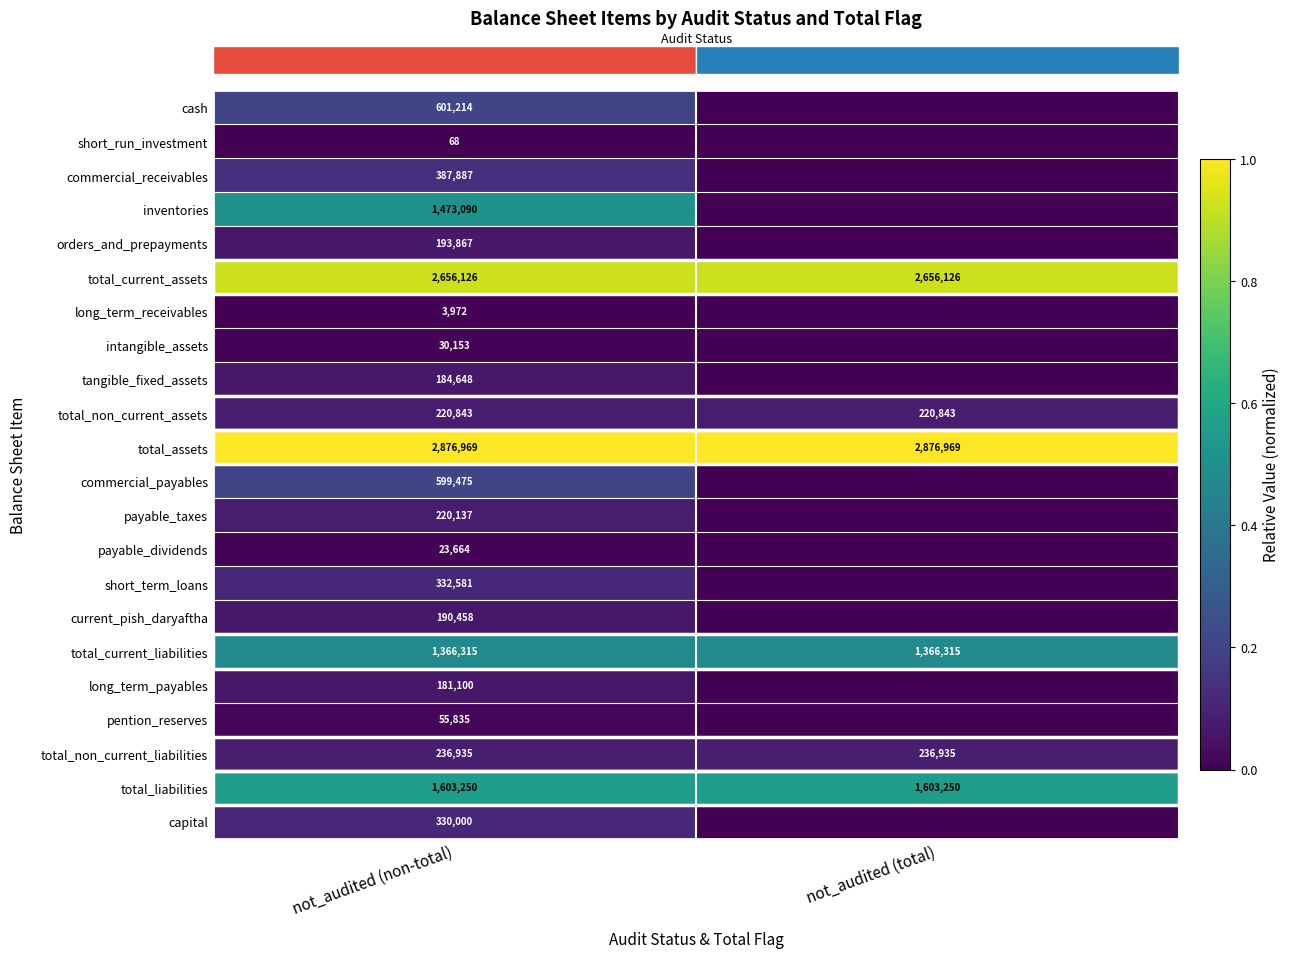

What is the difference between the highest and lowest values at not_audited (total)?

1.0